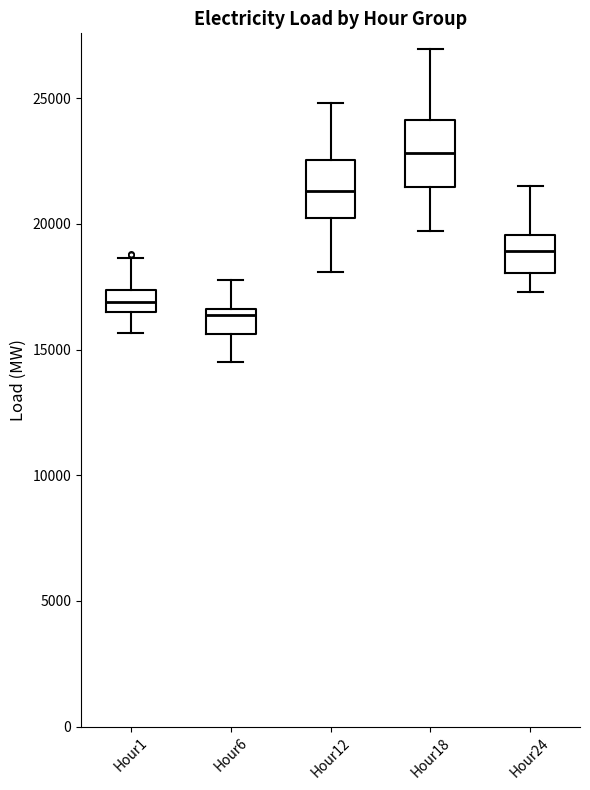

Which box's median line is the lowest?

Hour6